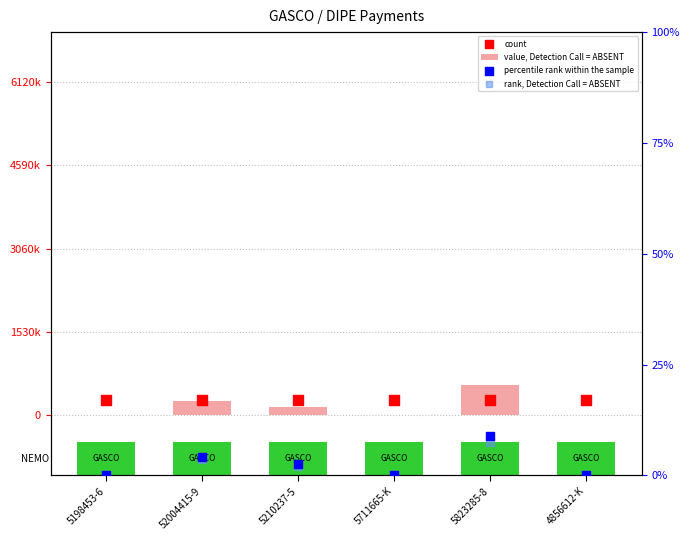

Which series has the largest Y range (max minus min)?

value, Detection Call = ABSENT